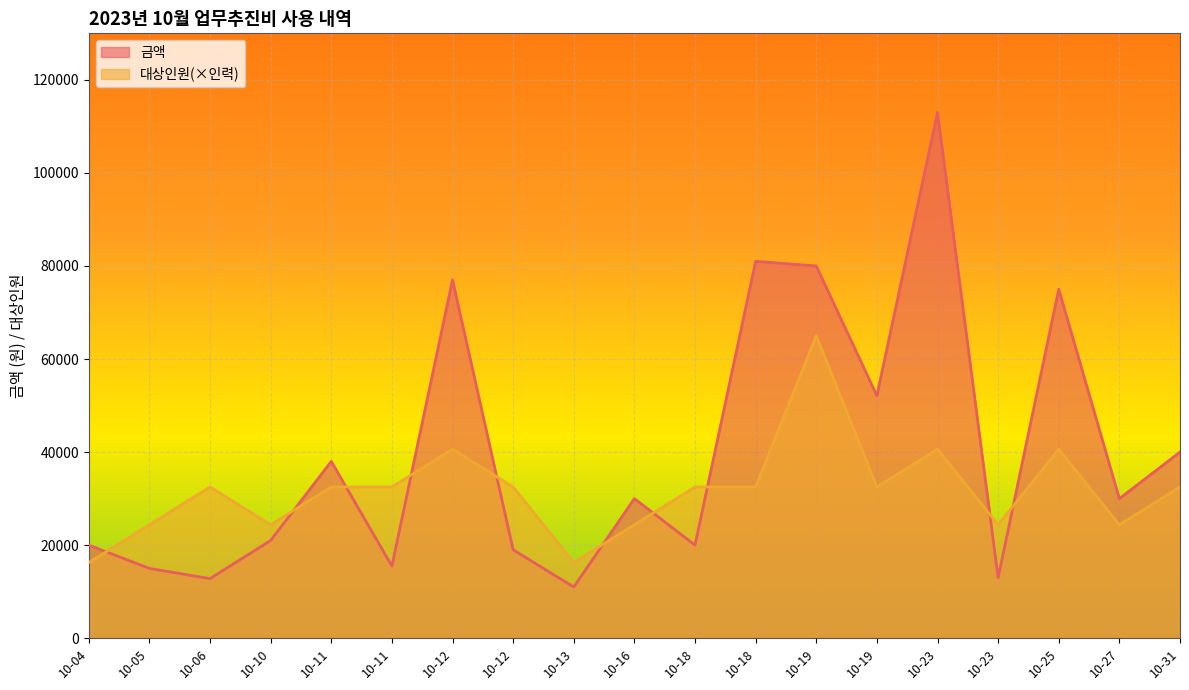

How many 대상인원 values are between 24375 and 32500?

13